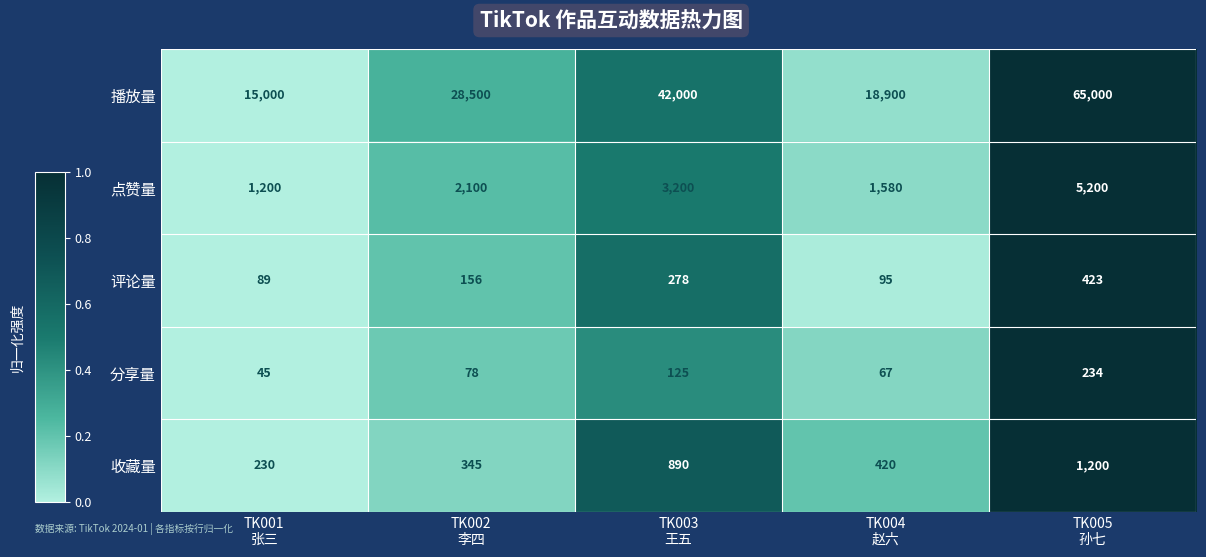

What is the sum of all 播放量 values?

169400